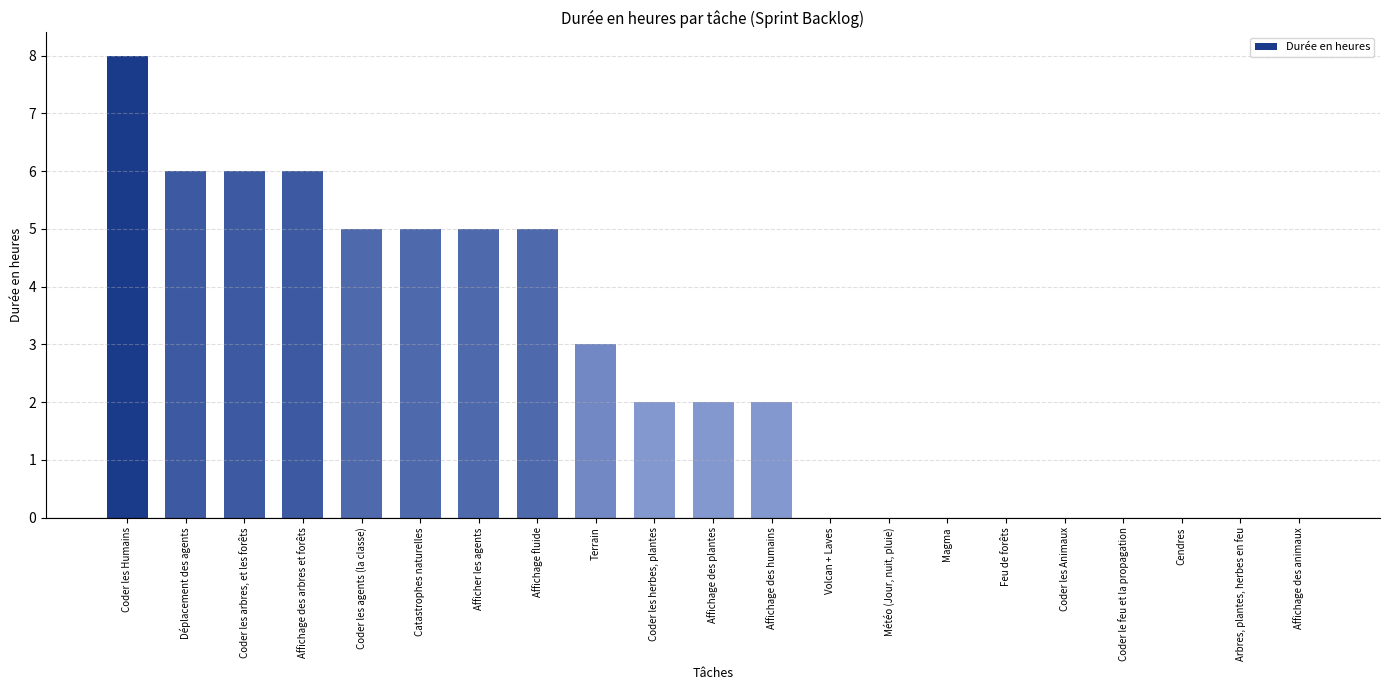

Read the value at Terrain.

3